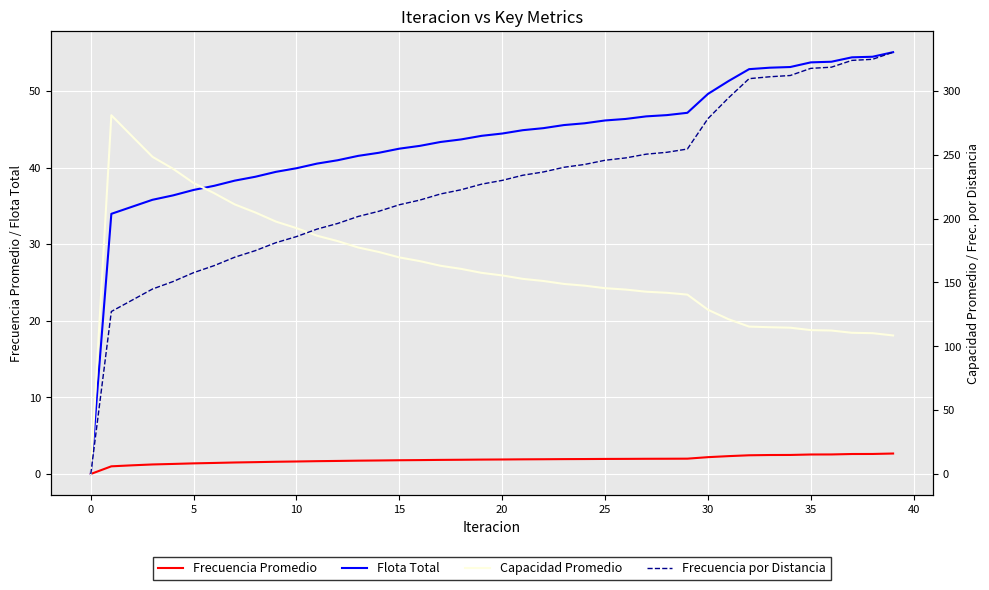

True or false: Frecuencia Promedio and Flota Total cross at least once.

False